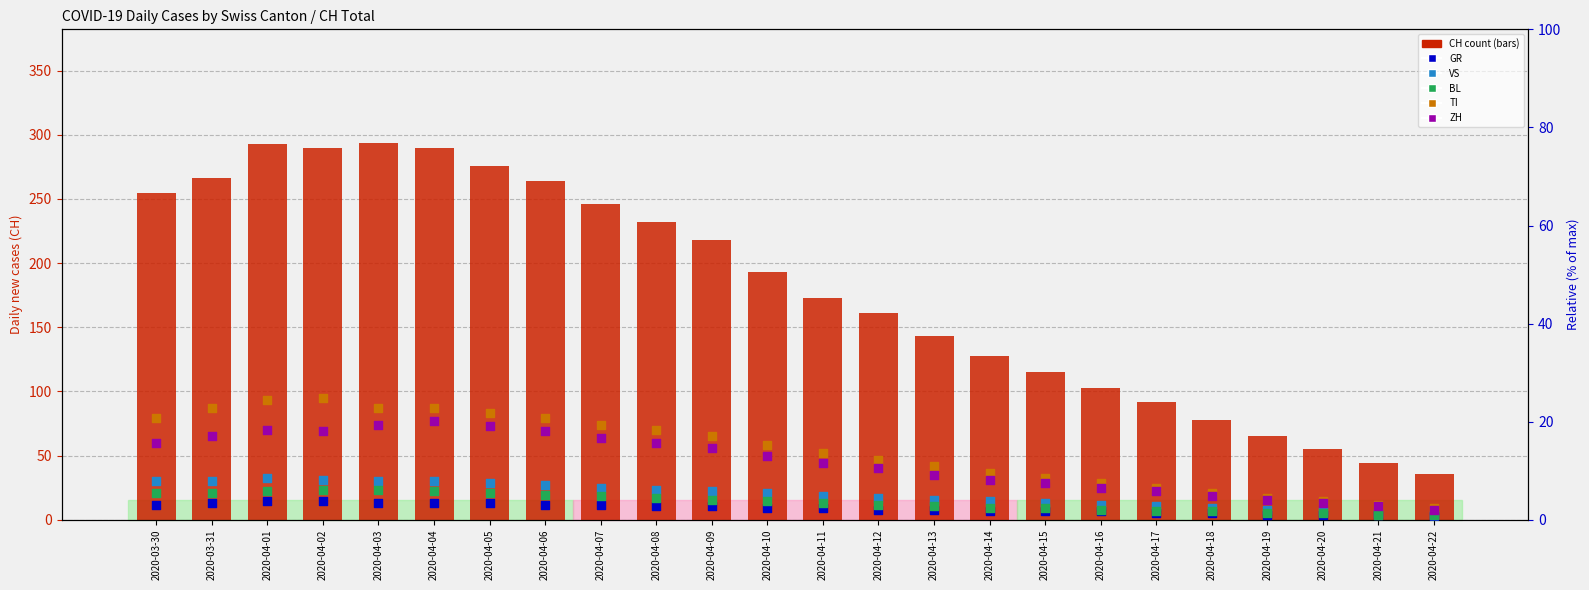

Is the value of CH (total) at 2020-04-02 greater than the value of ZH at 2020-04-04?

Yes